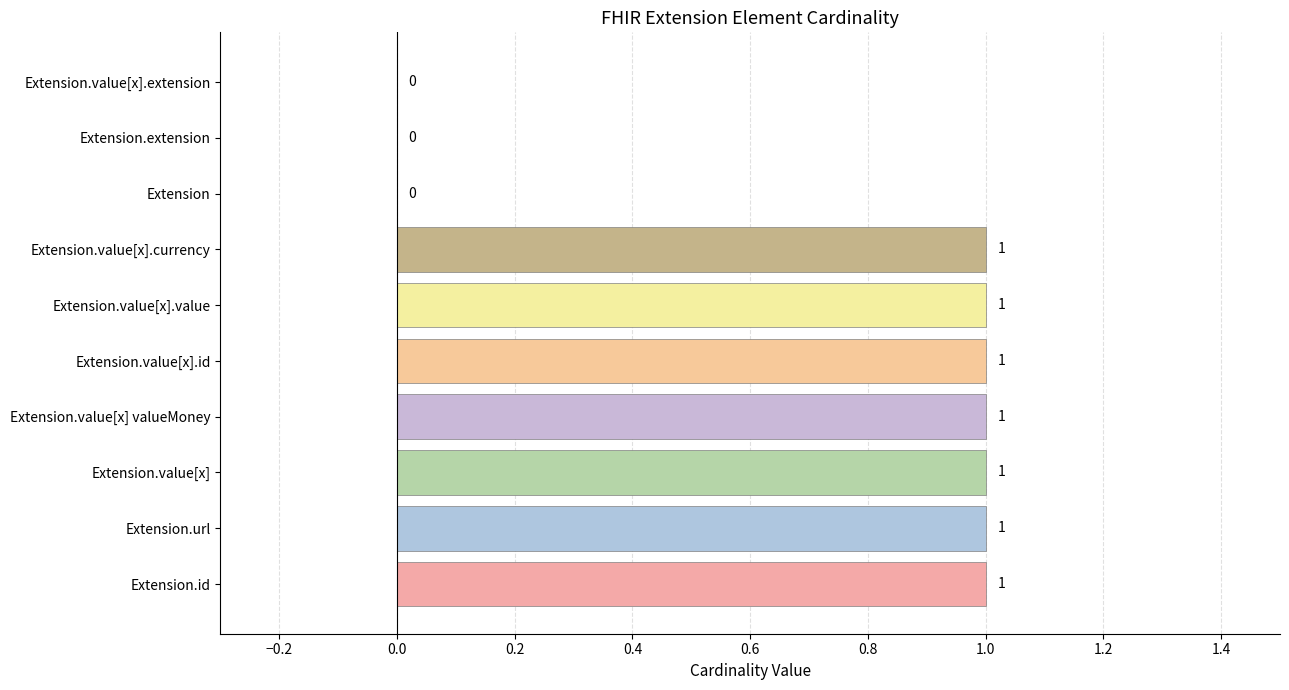

What is the ratio of the value at Extension.value[x].currency to the value at Extension.value[x] valueMoney?

1.0